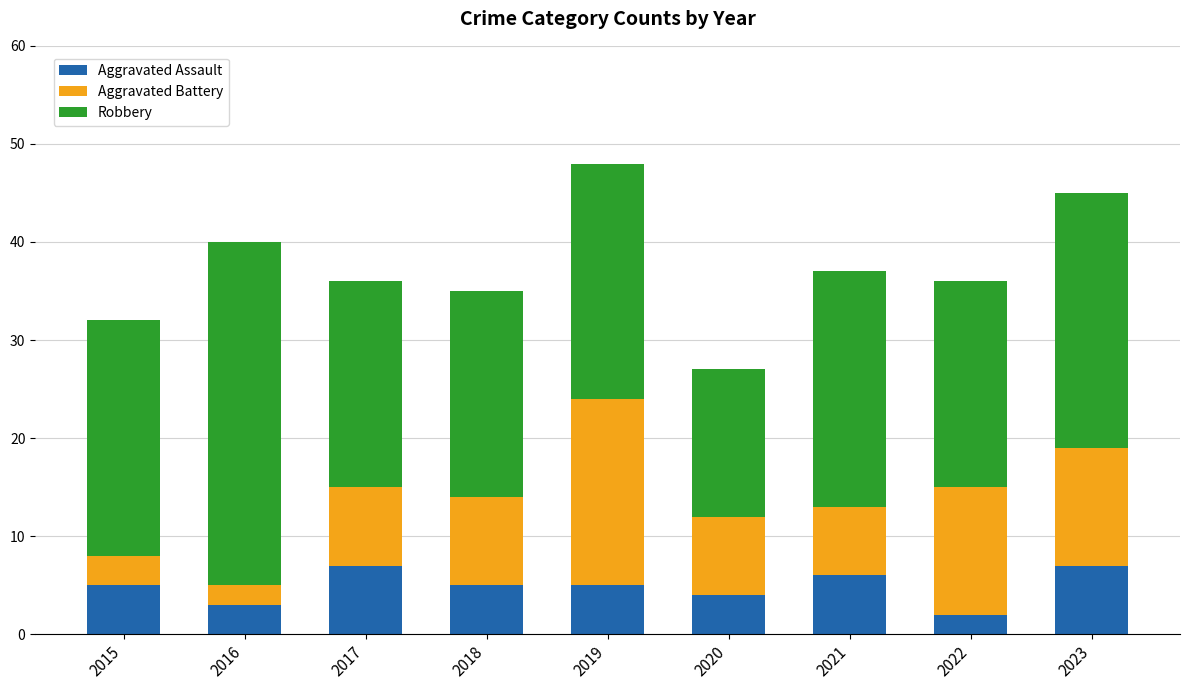

What is the difference between the maximum and minimum values in the Aggravated Assault series?

5